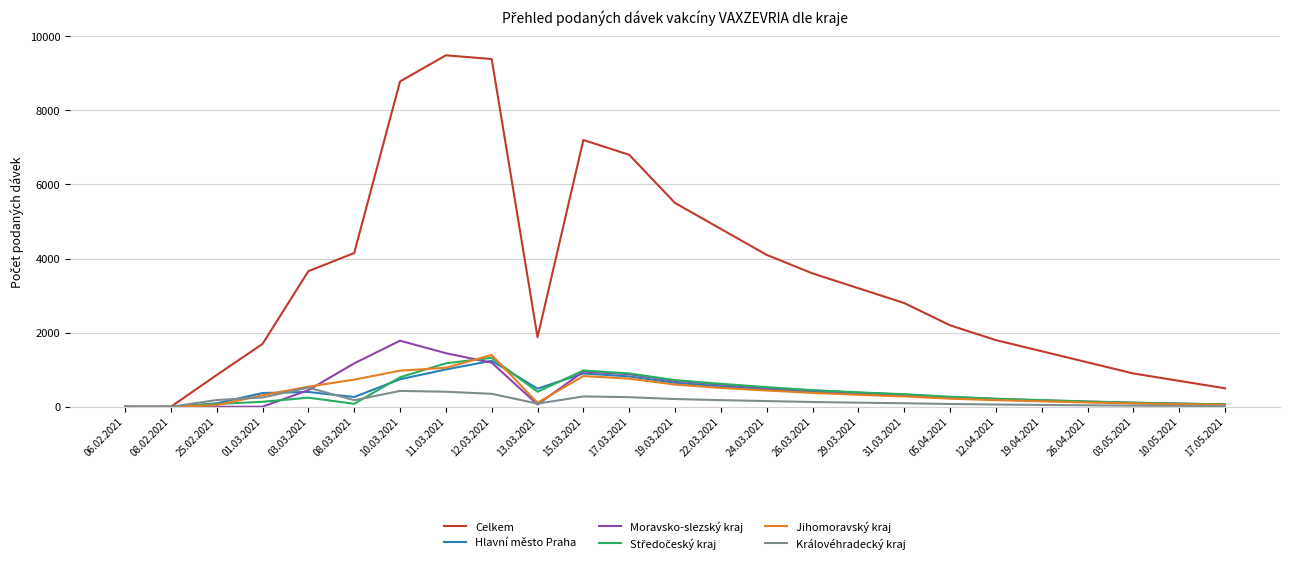

What is the maximum value for Celkem?

9484